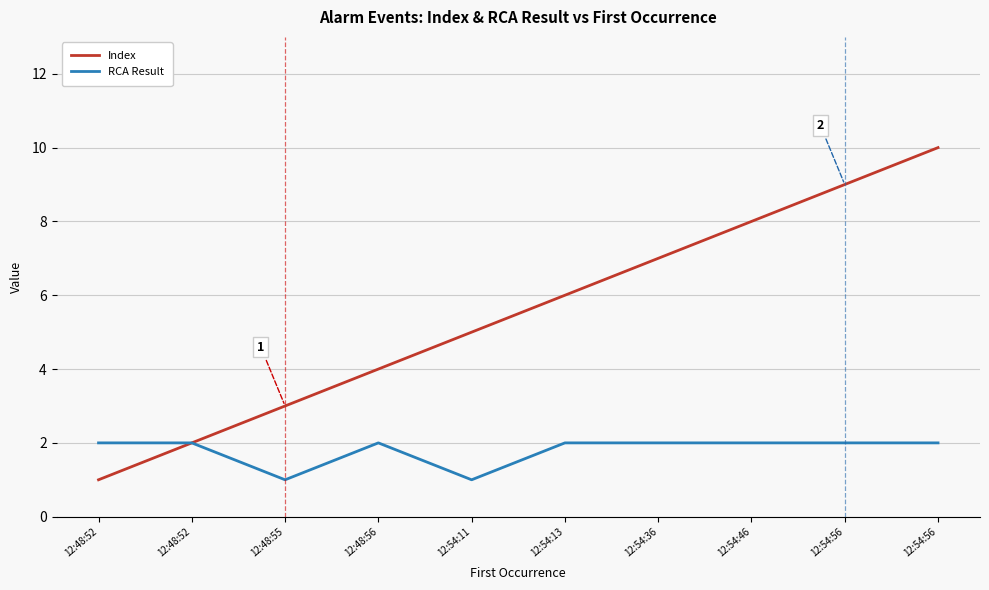

What is the difference between the maximum and second lowest values in the Index series?

8